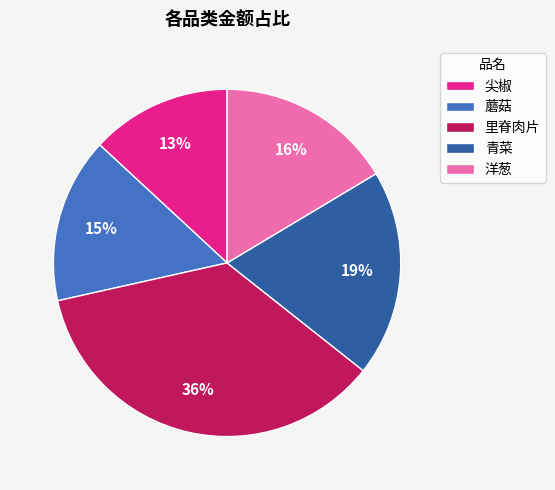

To the nearest percent, what percentage of the pie is 蘑菇?

15%